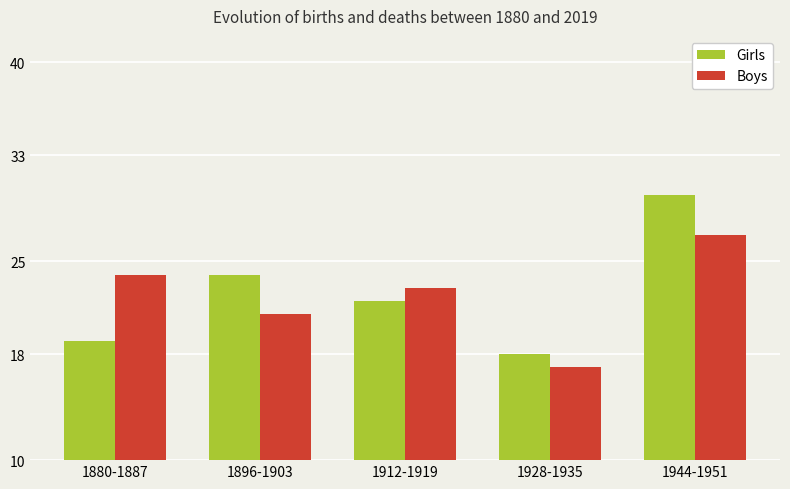

What is the value of the Girls bar at the 5th from the left?

30